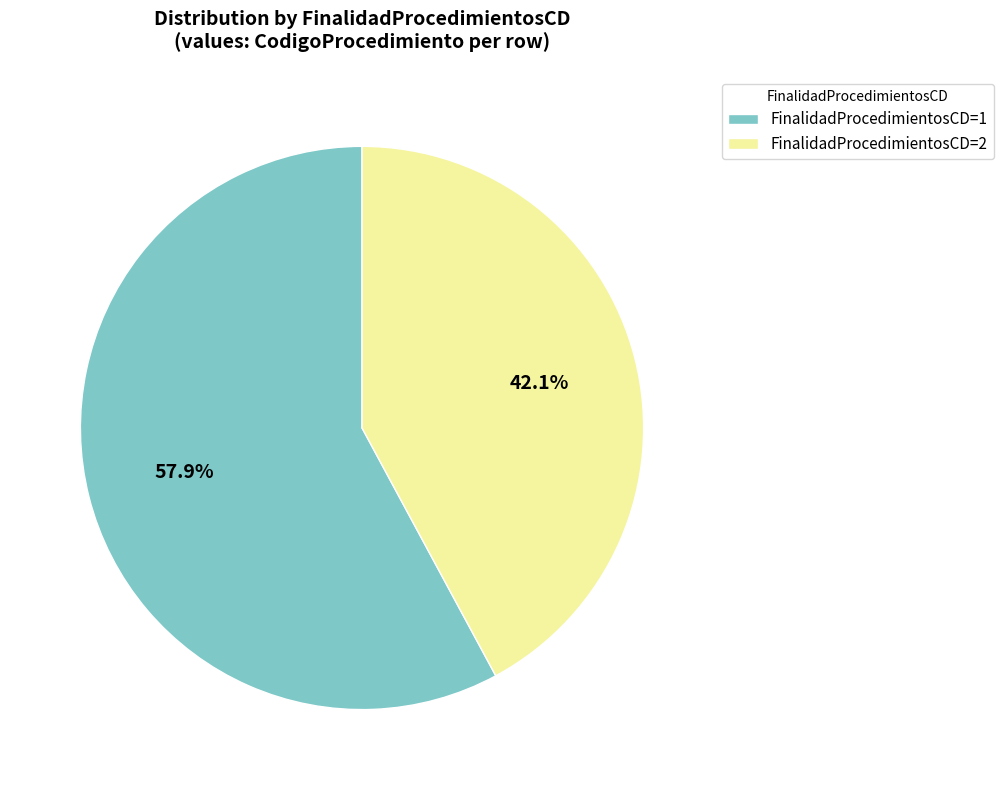

What is the ratio of the value at FinalidadProcedimientosCD=1 to the value at FinalidadProcedimientosCD=2?

1.4